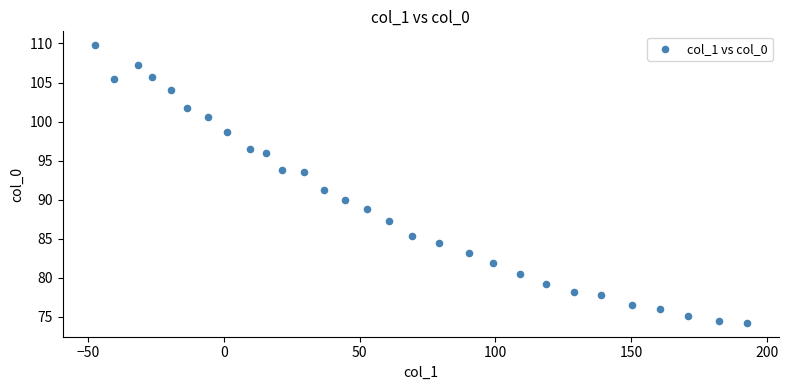

What is the range of X values (max minus min)?

240.0